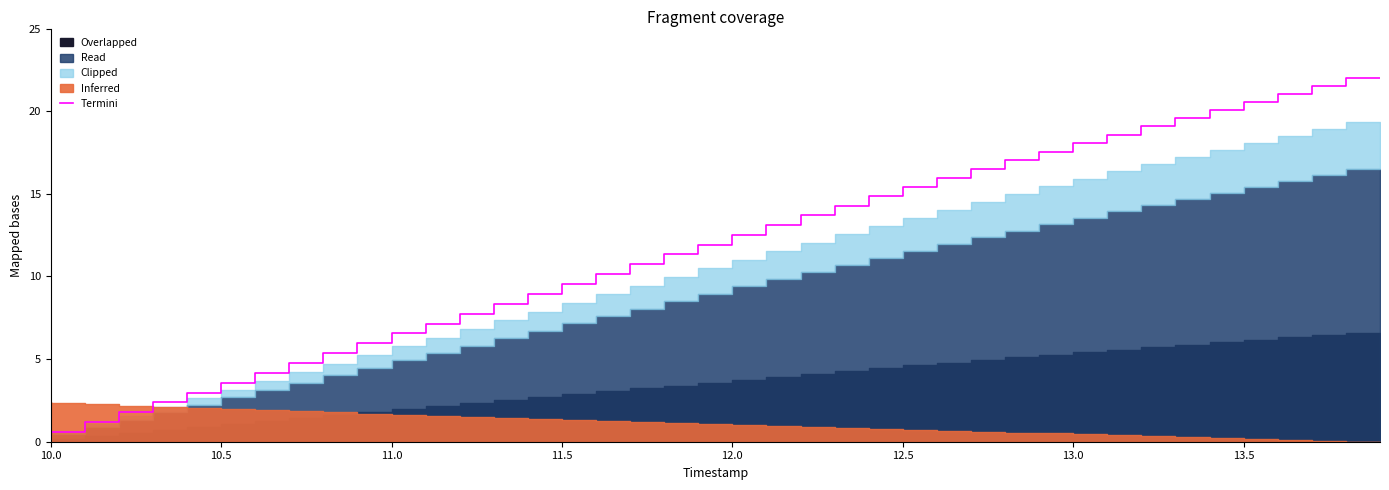

What is the maximum value for Termini?

22.0